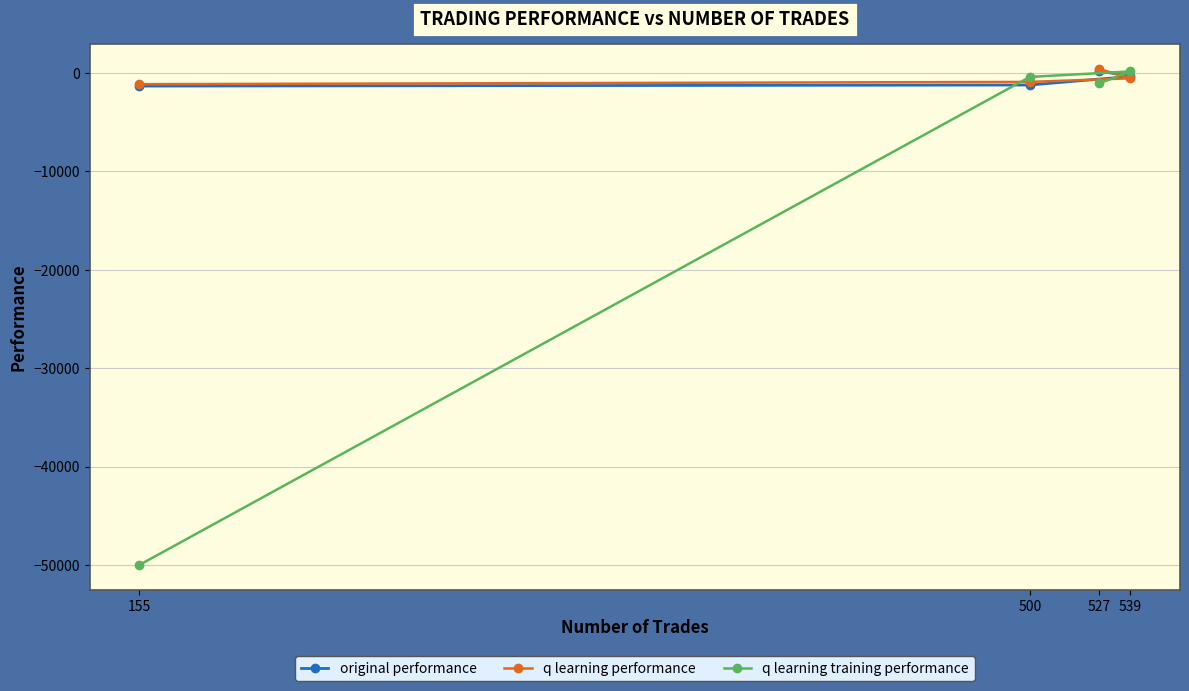

Read the original performance value at 500.

-1211.3